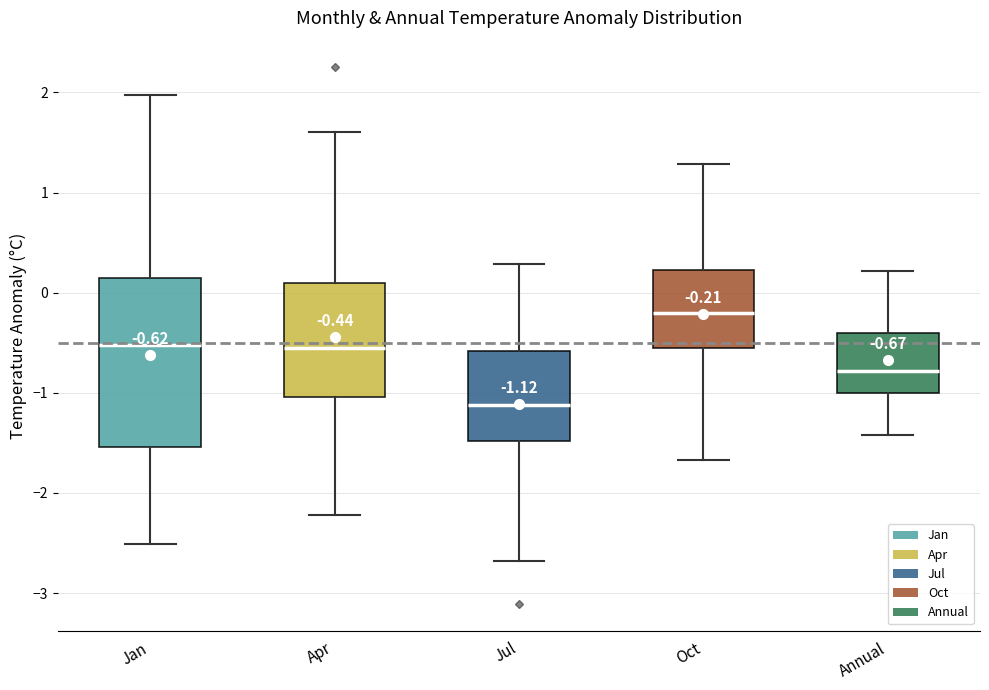

Comparing the boxes themselves (not the whiskers), which one is the tallest?

Jan